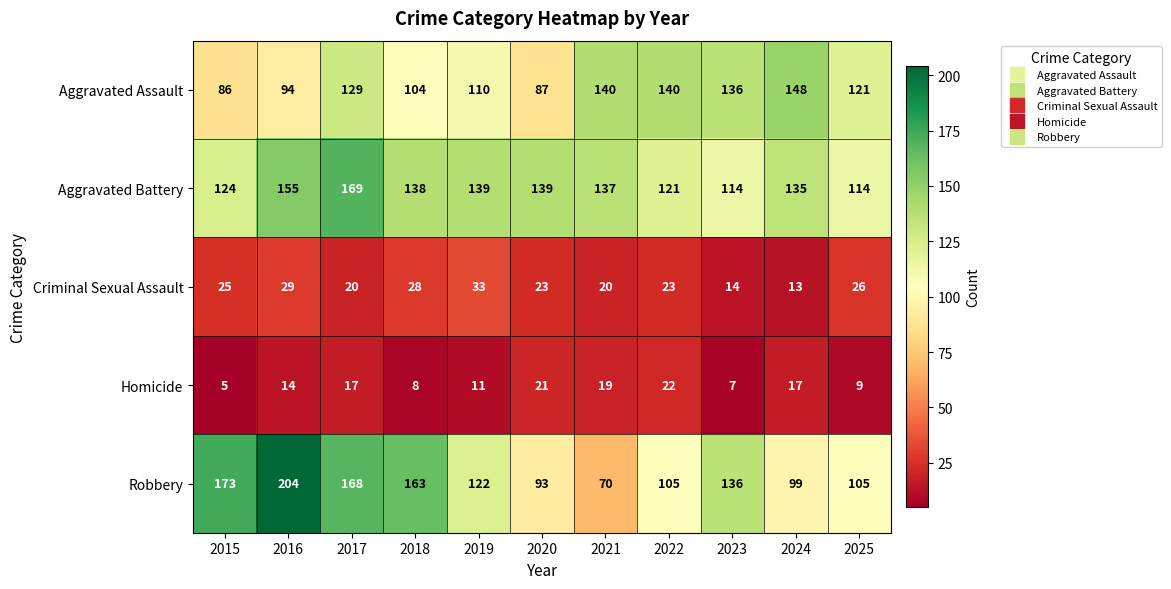

Is it true that Criminal Sexual Assault equals 44 at 2018?

False